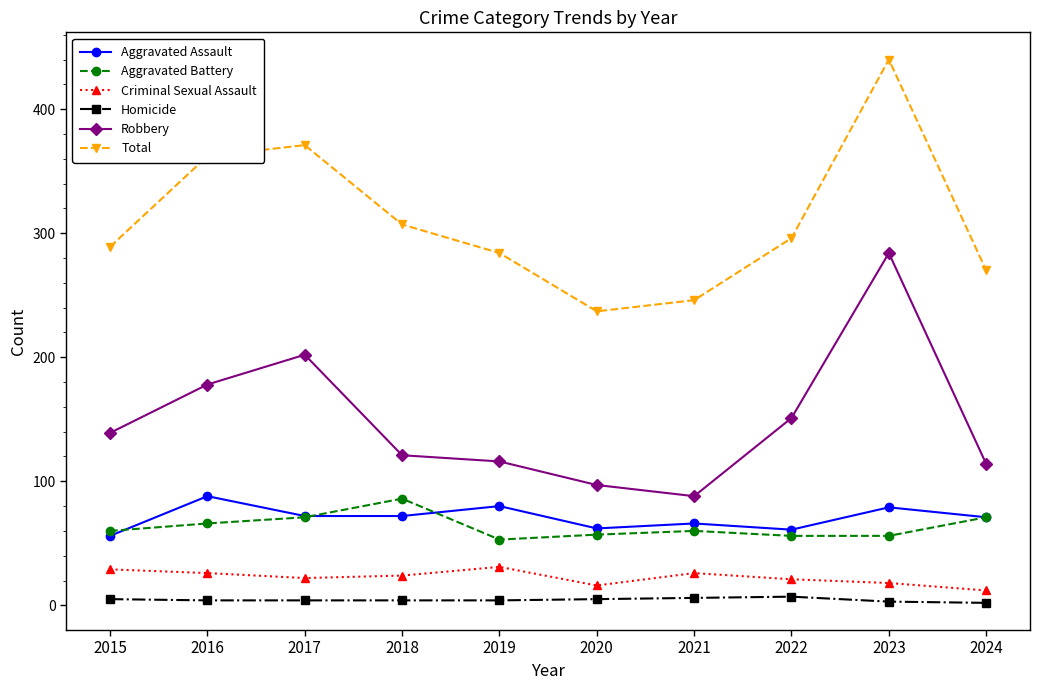

True or false: Criminal Sexual Assault has a value of 21 at 2022.

True